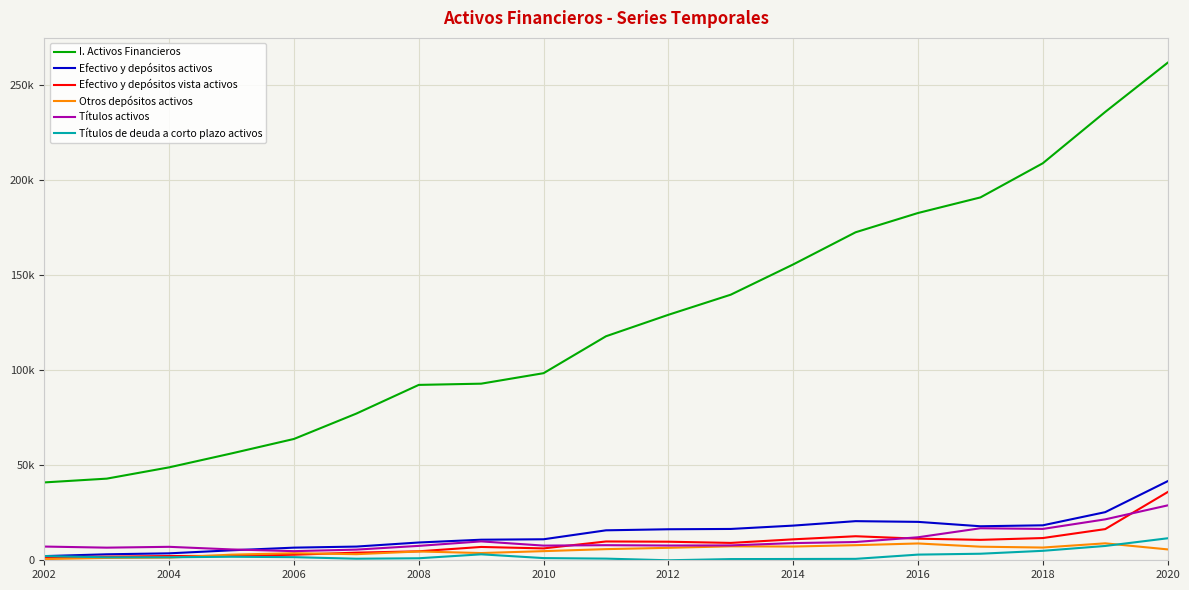

In Títulos de deuda a corto plazo activos, how many points are lower than both neighbors (excluding endpoints)?

3